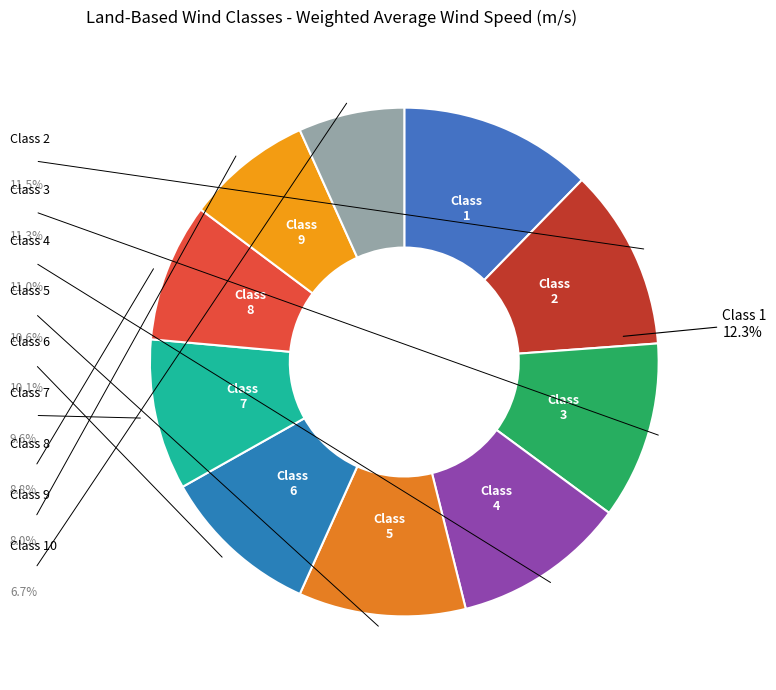

Rank the categories by value from highest to lowest.

Class 1 (>9.0), Class 2 (8.8-9.0), Class 3 (8.6-8.8), Class 4 (8.4-8.6), Class 5 (8.1-8.4), Class 6 (7.6-8.1), Class 7 (7.1-7.6), Class 8 (6.5-7.1), Class 9 (5.9-6.5), Class 10 (1.7-5.9)